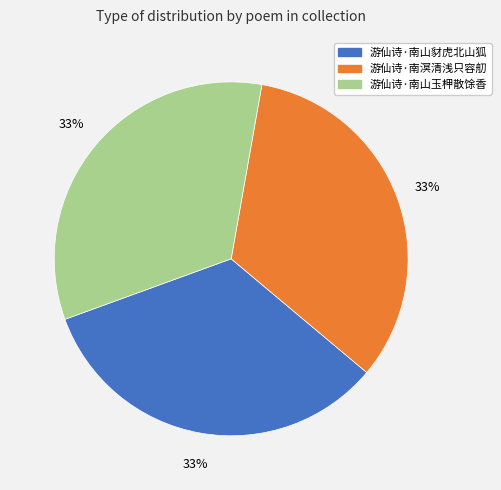

Do 游仙诗·南溟清浅只容舠 and 游仙诗·南山玉柙散馀香 together represent more than half of the pie?

Yes